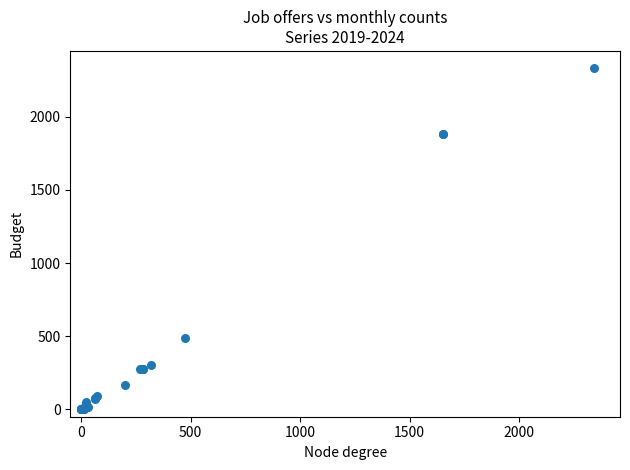

What Y value in the scatter plot is closest to 1166?

490